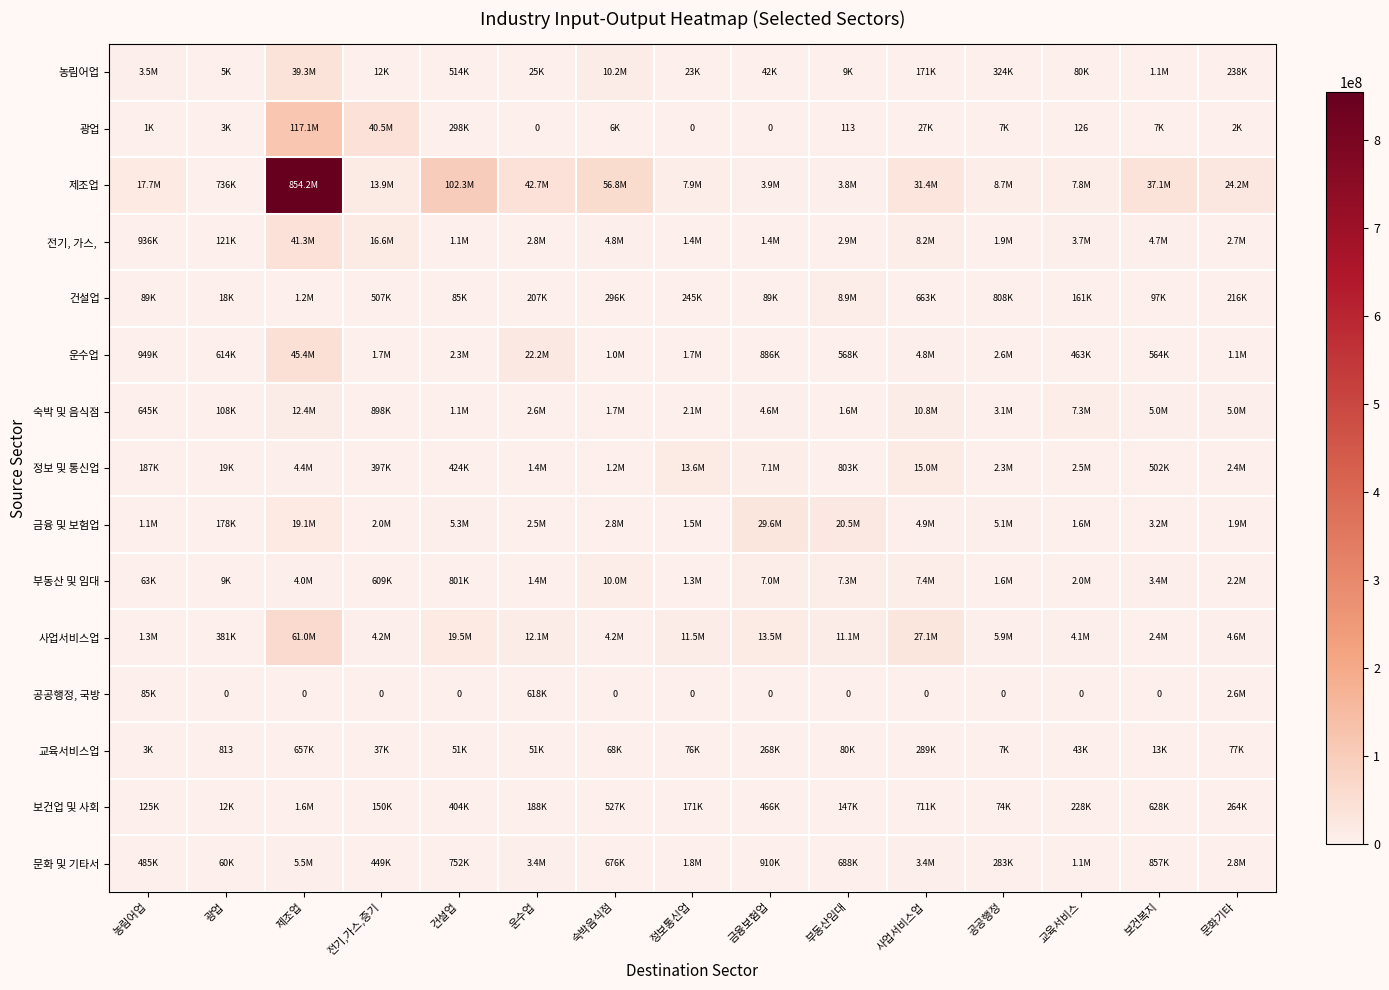

Is the value of 농림어업 at 공공행정 greater than the value of 문화 및 기타서 at 금융보험업?

No